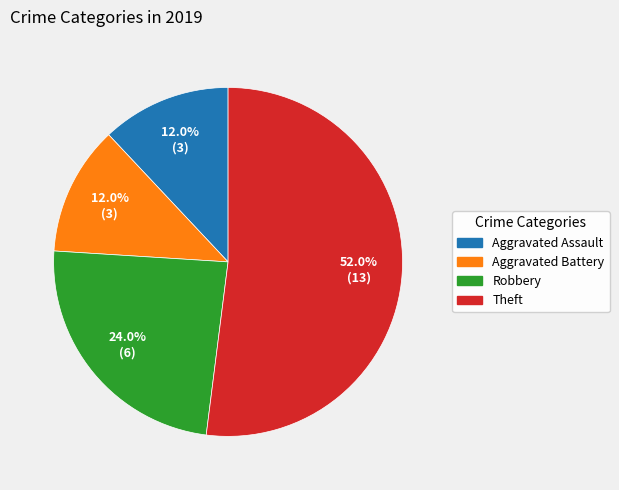

Which has a higher value, Theft or Robbery?

Theft